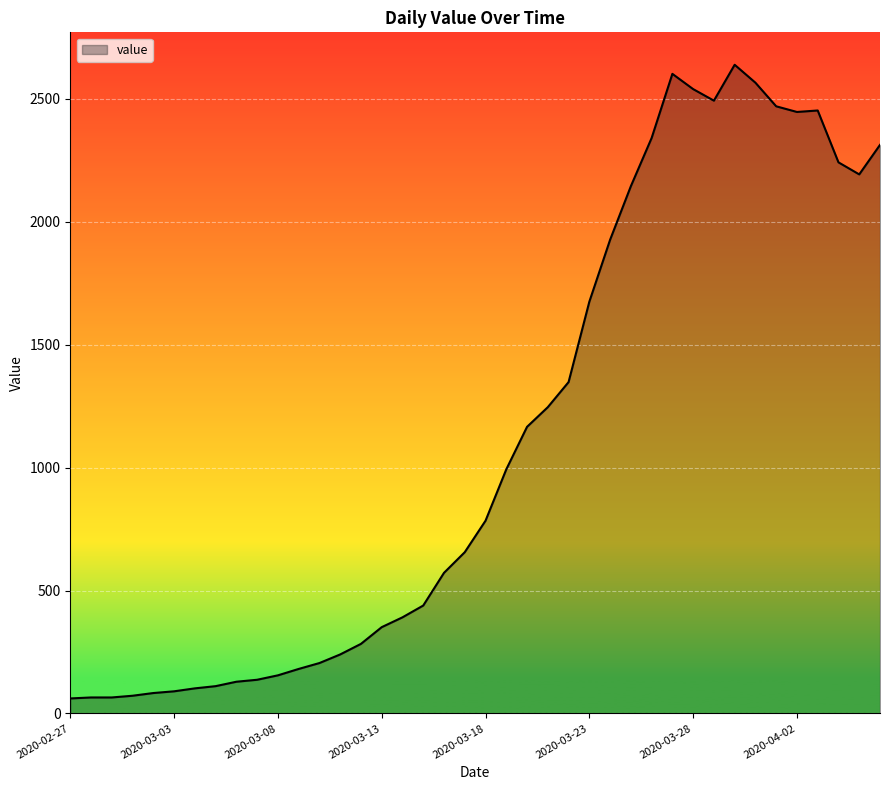

What is the difference between the maximum and minimum values?

2578